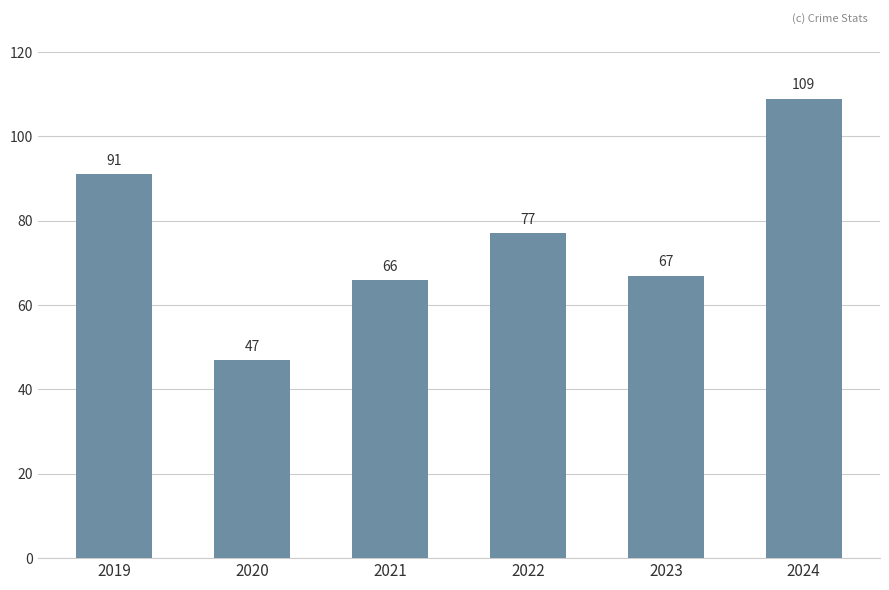

Rank the categories by value from lowest to highest.

2020, 2021, 2023, 2022, 2019, 2024